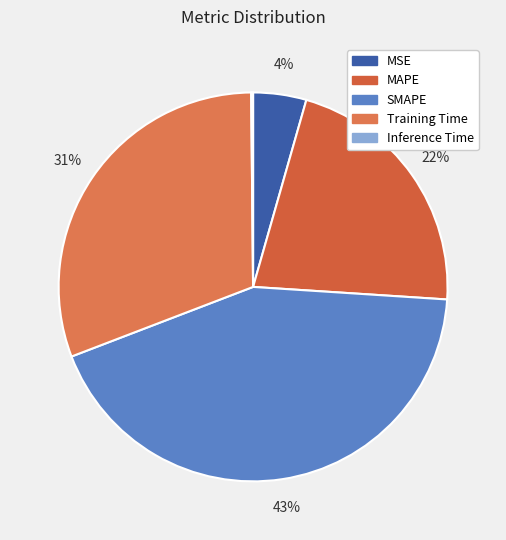

How many segments does this pie chart have?

5